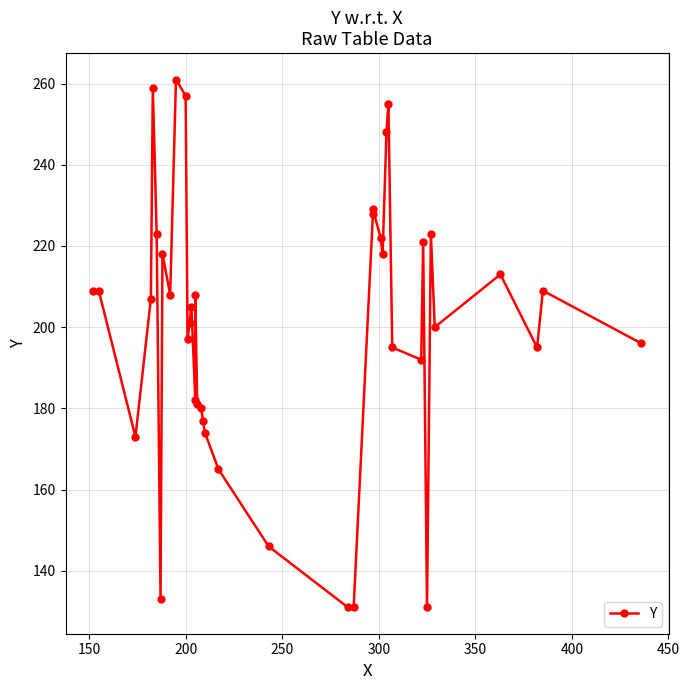

Is this an area chart (filled region under the line)?

No